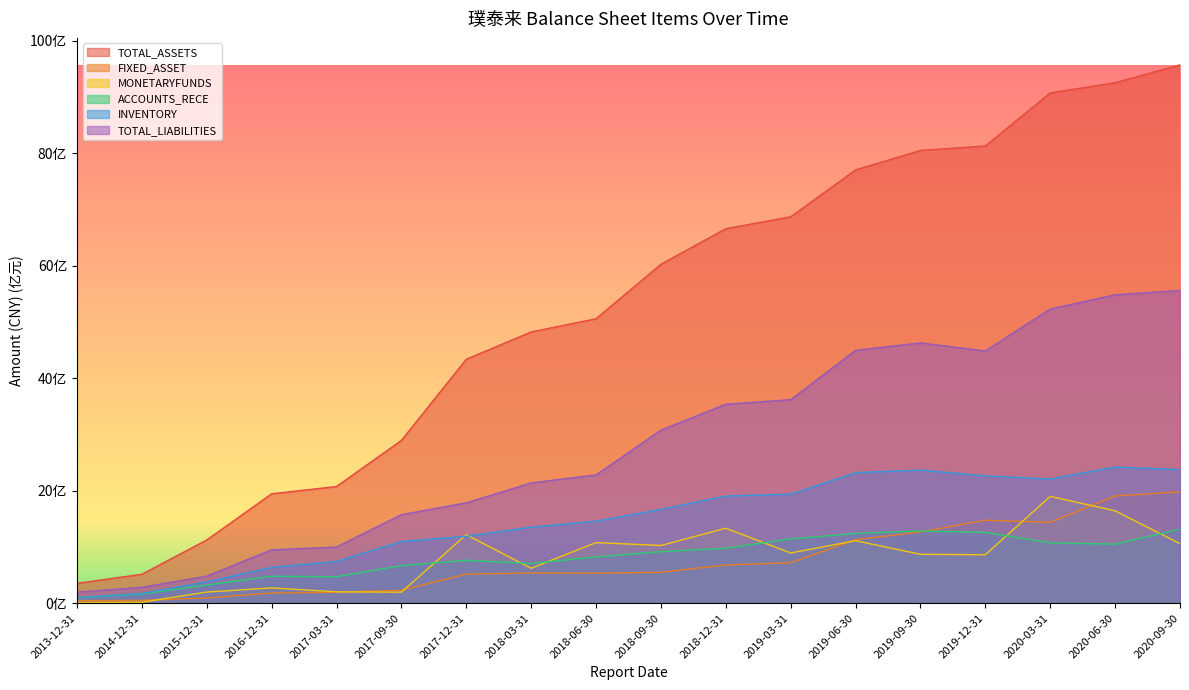

How many data points in ACCOUNTS_RECE are less than 916817840?

9